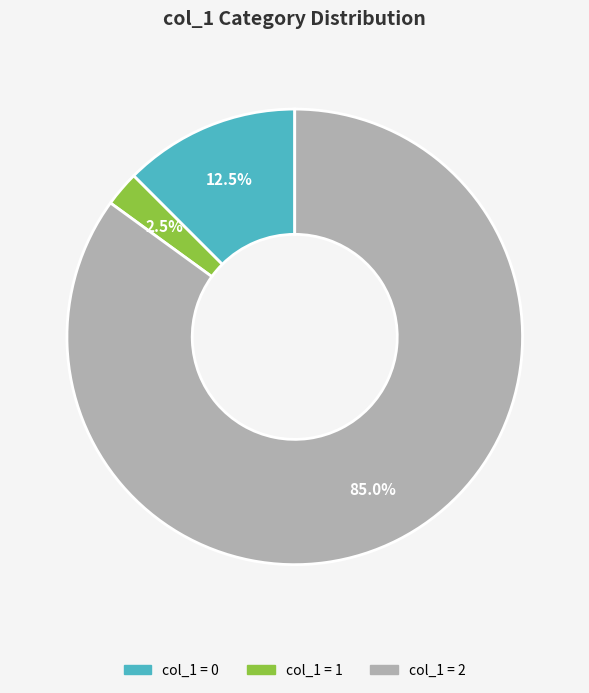

Do col_1 = 2 and col_1 = 0 together represent more than half of the pie?

Yes